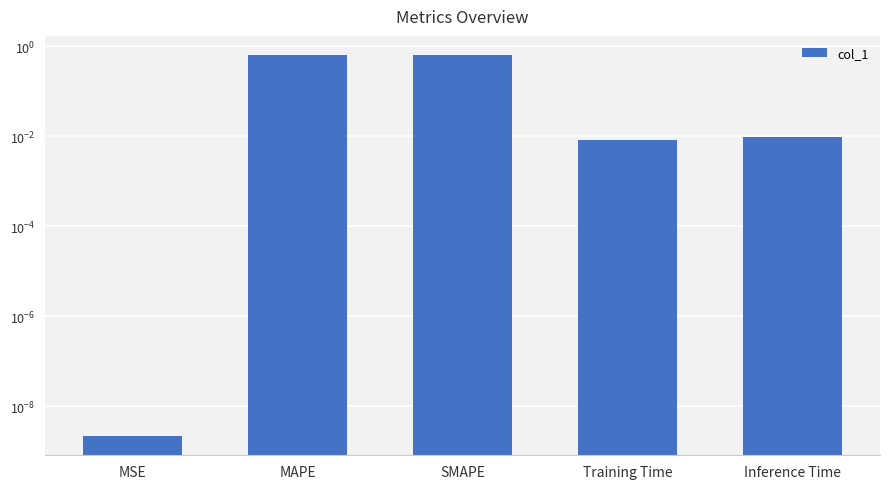

What is the average value?

0.3